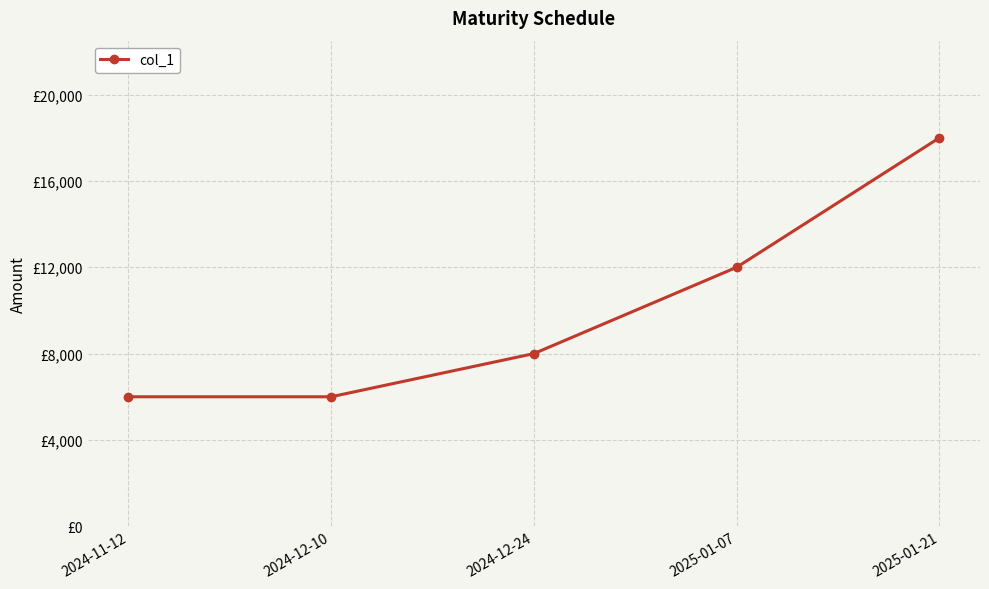

At which category does the chart reach its minimum across all series?

2024-11-12